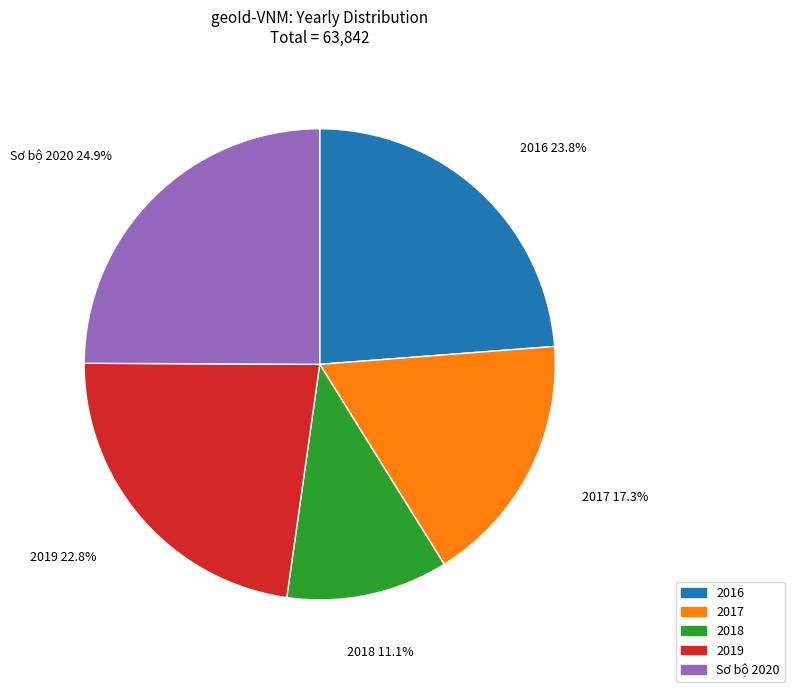

What percentage is NOT represented by 2018?

88.9%